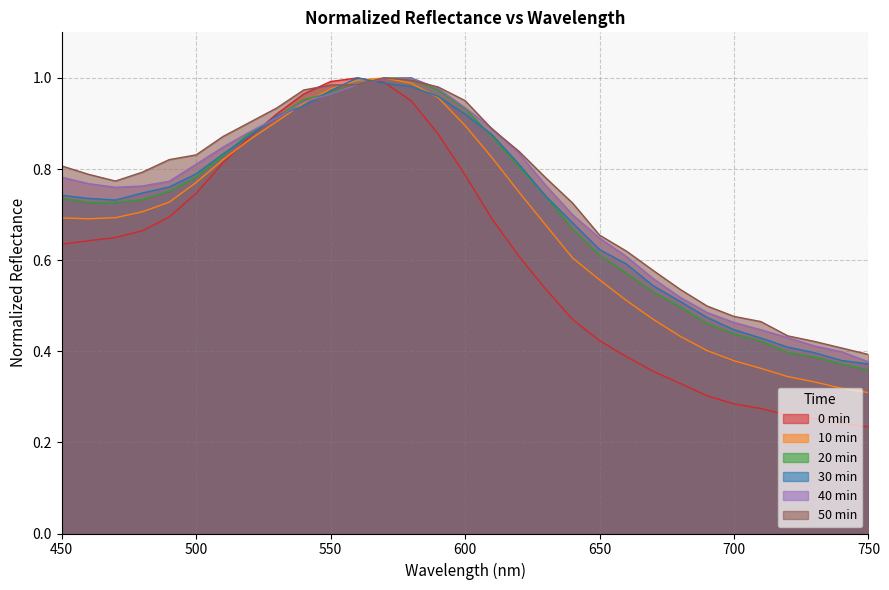

Where do 20min and 30min first cross each other?

510 and 520